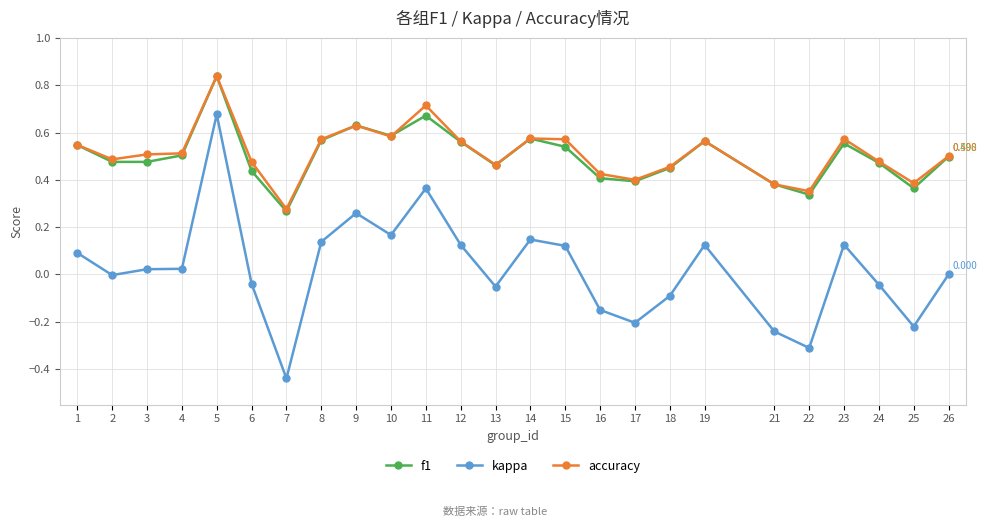

True or false: accuracy has more than 1 interior local peaks.

True